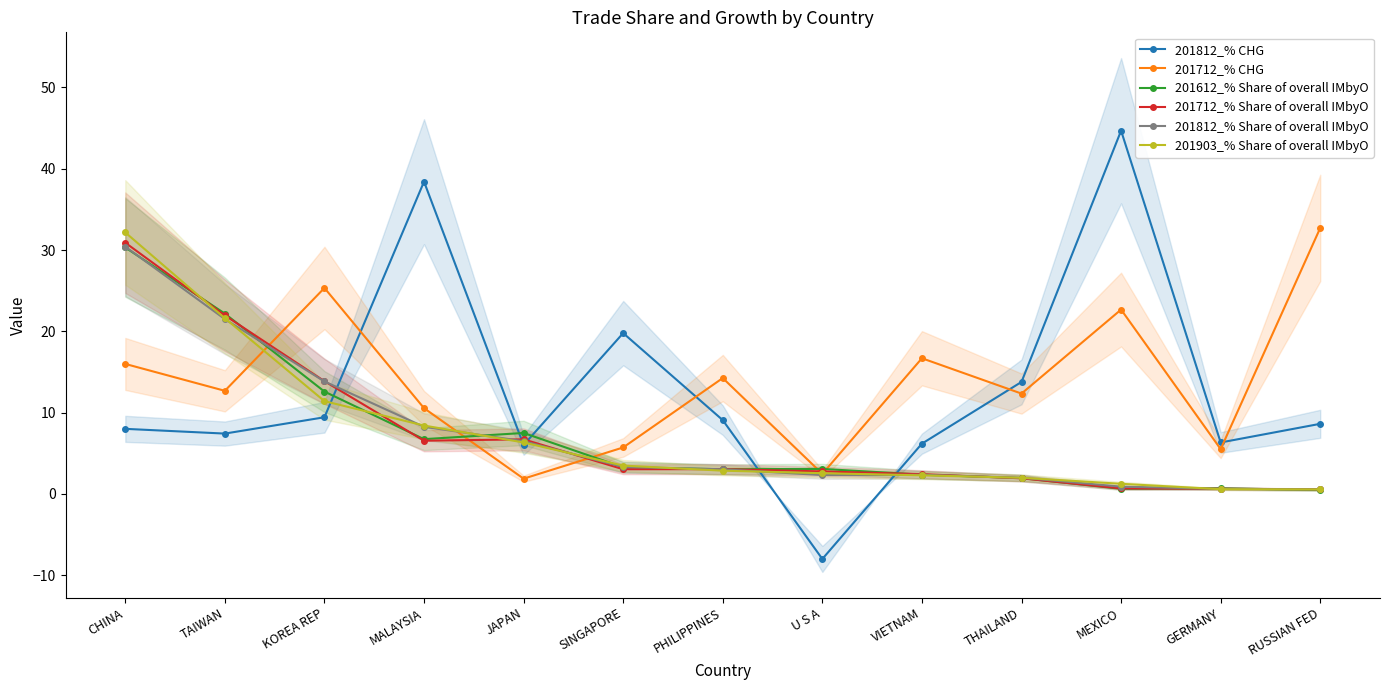

Reading left to right, extract all data points from this chart.

201812_% CHG: 8.0	7.4	9.4	38.4	6.0	19.8	9.1	-8.0	6.2	13.8	44.7	6.3	8.6
201712_% CHG: 16.0	12.7	25.3	10.6	1.9	5.7	14.3	2.5	16.7	12.3	22.7	5.5	32.7
201612_% Share of overall IMbyO: 30.3	22.2	12.6	6.7	7.5	3.3	3.0	3.1	2.4	2.0	0.6	0.7	0.5
201712_% Share of overall IMbyO: 30.9	22.0	13.9	6.6	6.7	3.0	3.1	2.8	2.4	1.9	0.7	0.6	0.6
201812_% Share of overall IMbyO: 30.4	21.5	13.8	8.3	6.5	3.3	3.0	2.3	2.4	2.0	0.9	0.6	0.6
201903_% Share of overall IMbyO: 32.2	21.6	11.4	8.4	6.3	3.5	2.9	2.6	2.3	2.0	1.3	0.6	0.6